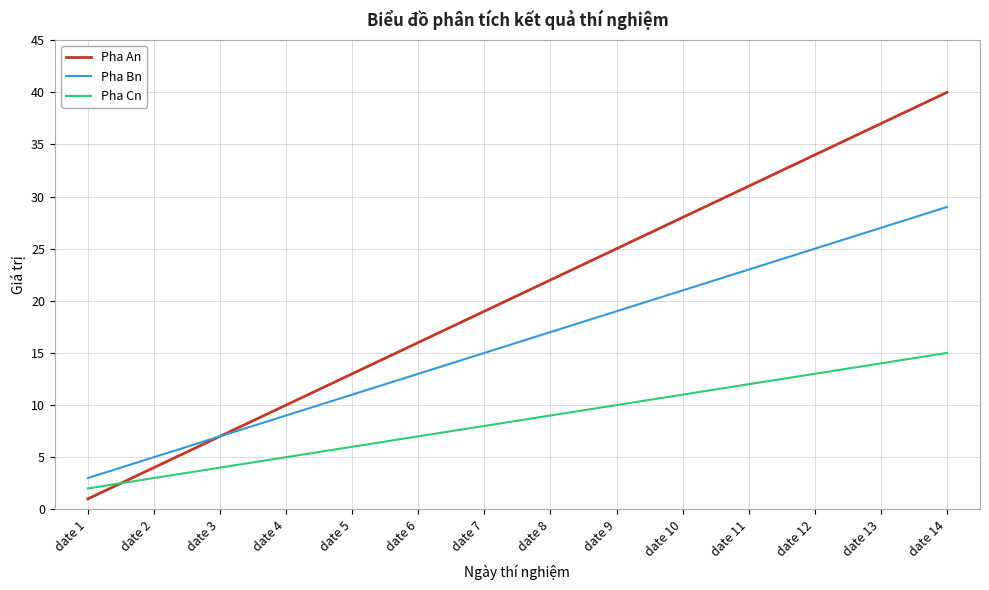

What is the lowest value of the Pha An series?

1